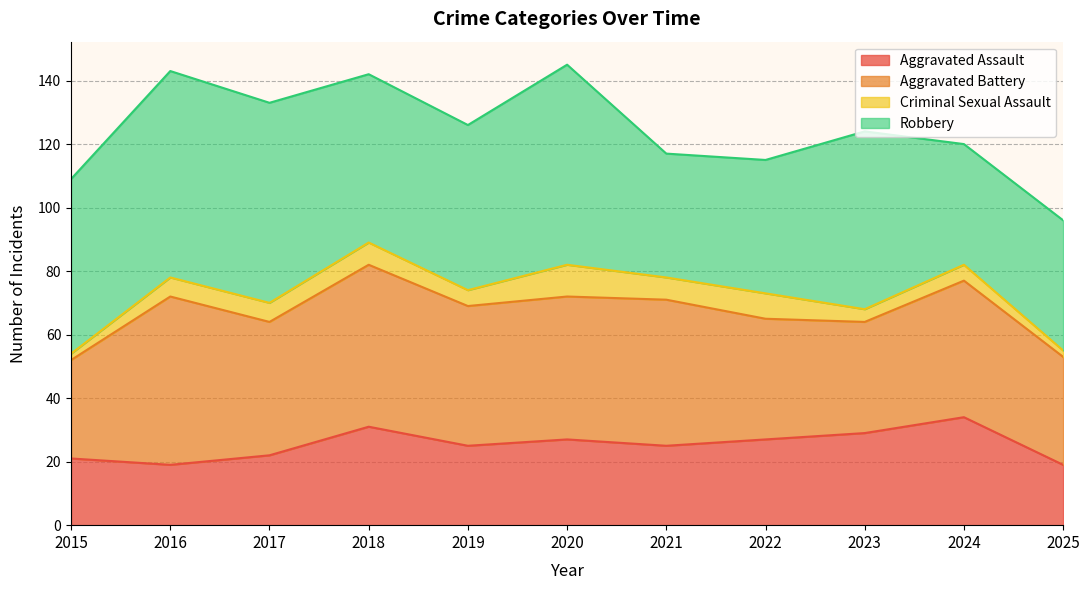

Rank the series at 2023 from highest to lowest value.

Robbery, Aggravated Battery, Aggravated Assault, Criminal Sexual Assault